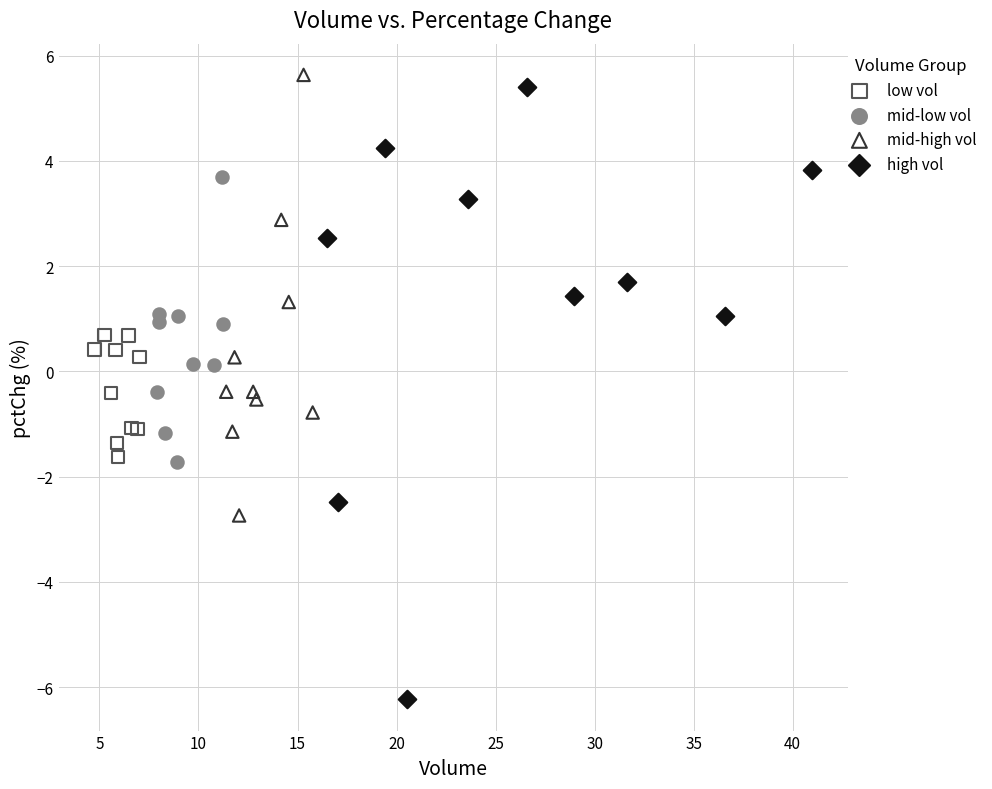

Which series contains the highest Y value?

mid-high vol